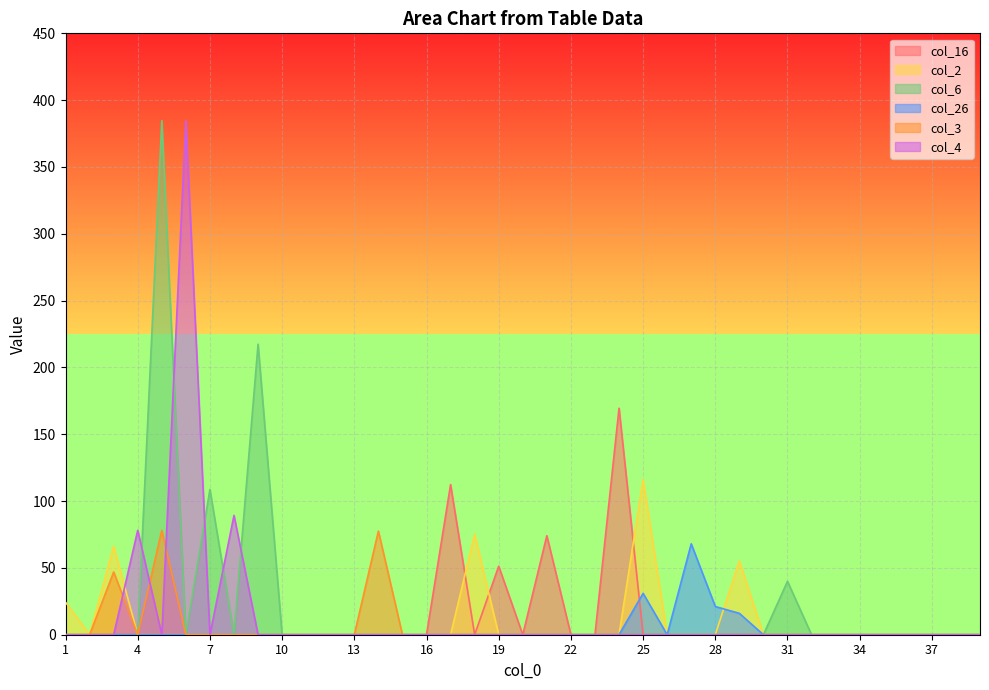

What is the difference between the maximum and minimum values in the col_2 series?

116.3